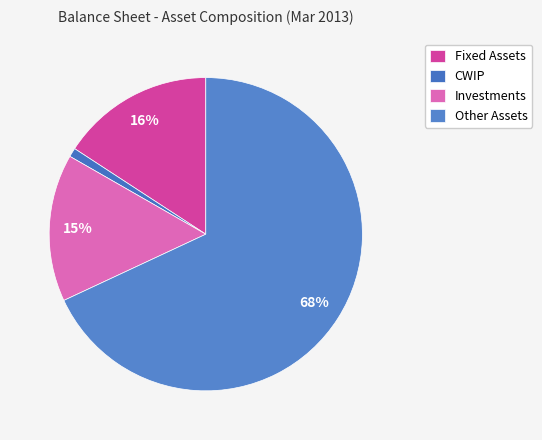

What is the ratio of the value at CWIP to the value at Investments?

0.1